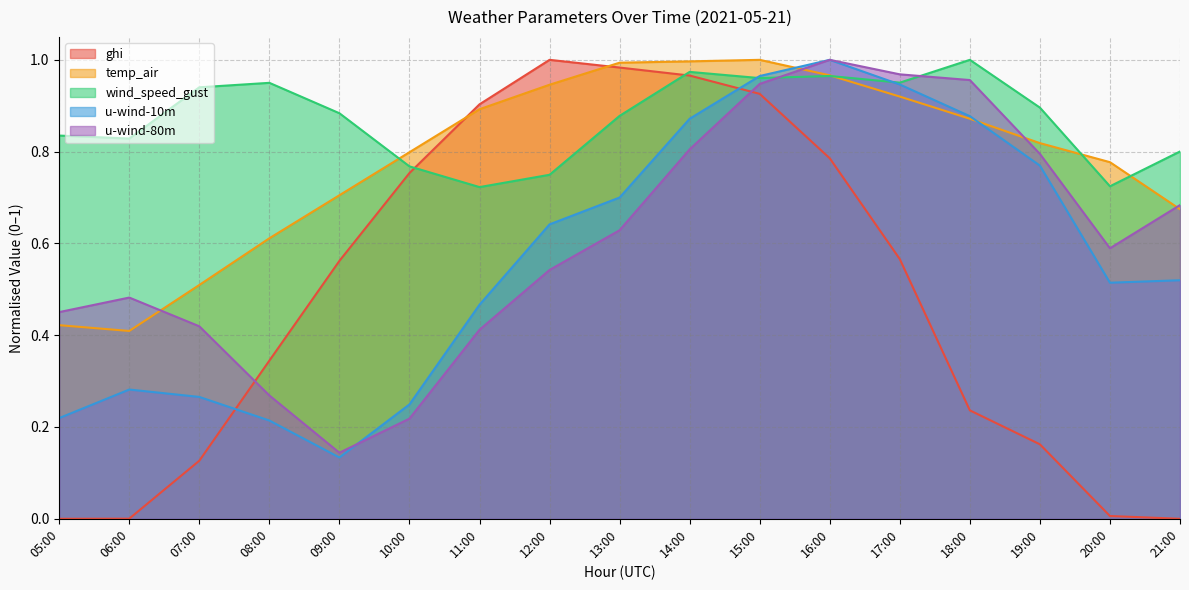

What is the sum of the wind_speed_gust values at 09:00 and 18:00?

1.9